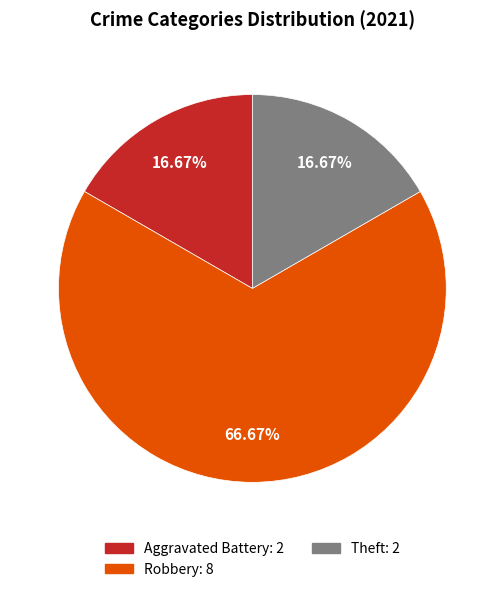

Does any single category account for the majority?

Yes